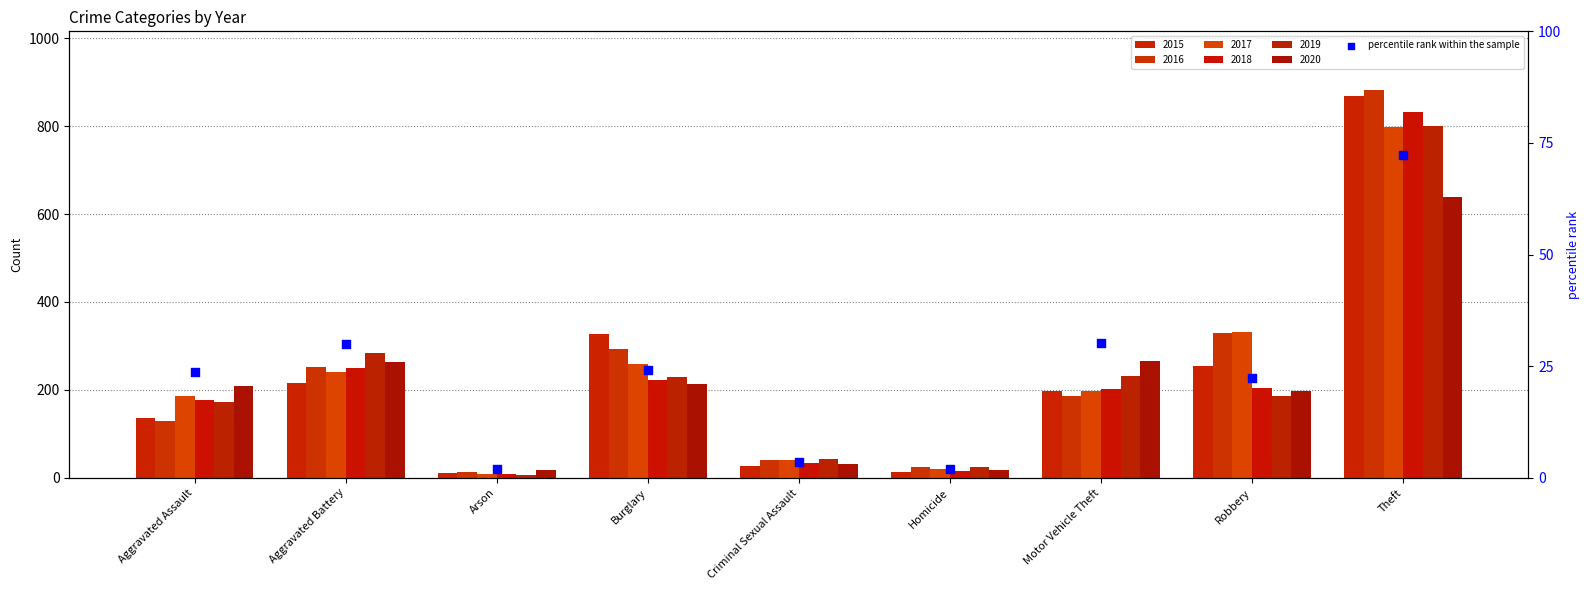

Which has a higher value, Homicide or Arson?

Homicide